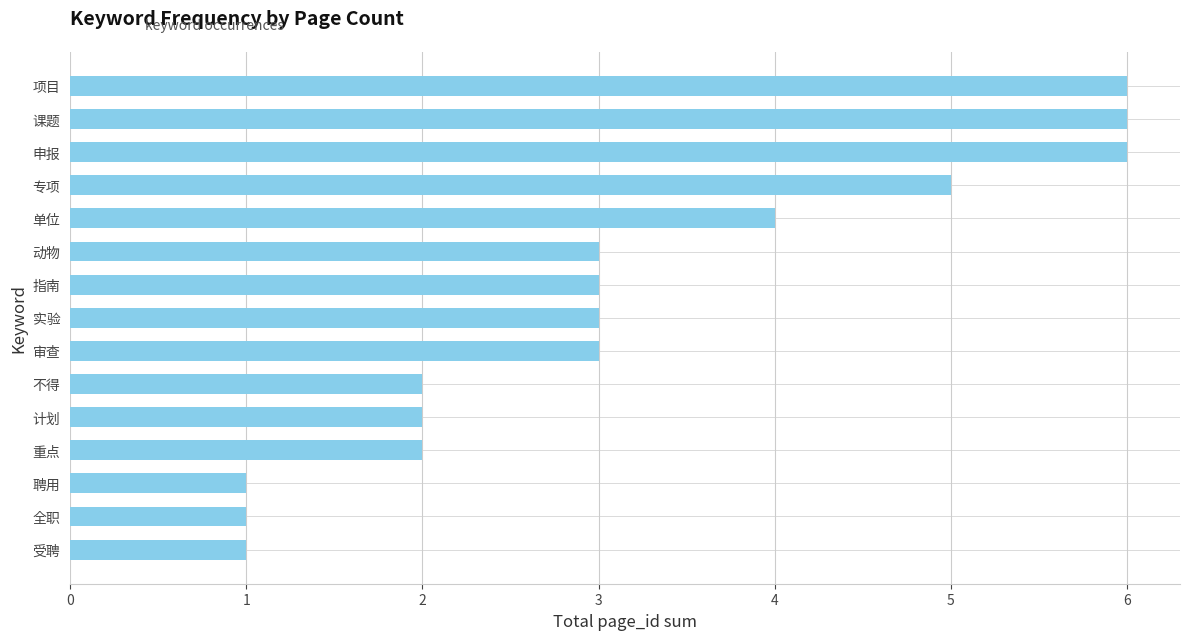

Reading top to bottom, list all the values displayed in this chart.

项目=6	课题=6	申报=6	专项=5	单位=4	动物=3	指南=3	实验=3	审查=3	不得=2	计划=2	重点=2	聘用=1	全职=1	受聘=1